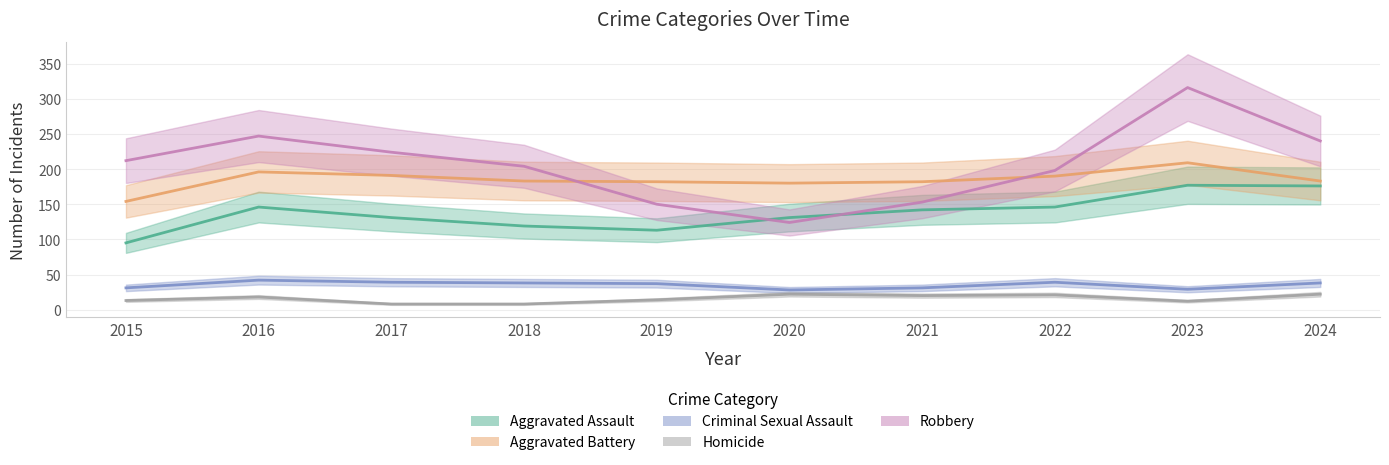

At 2016, list the series in order from smallest to largest.

Homicide, Criminal Sexual Assault, Aggravated Assault, Aggravated Battery, Robbery